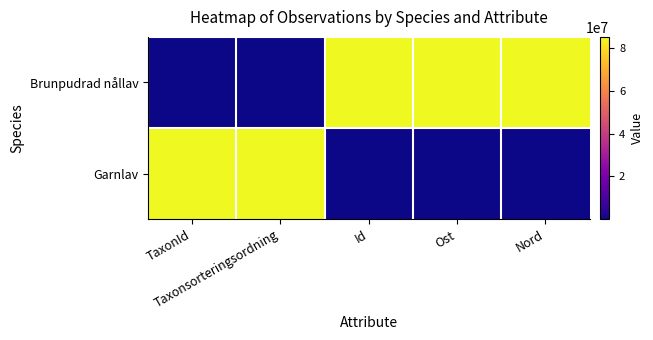

List the series in order of their peak value, lowest first.

Brunpudrad nållav, Garnlav